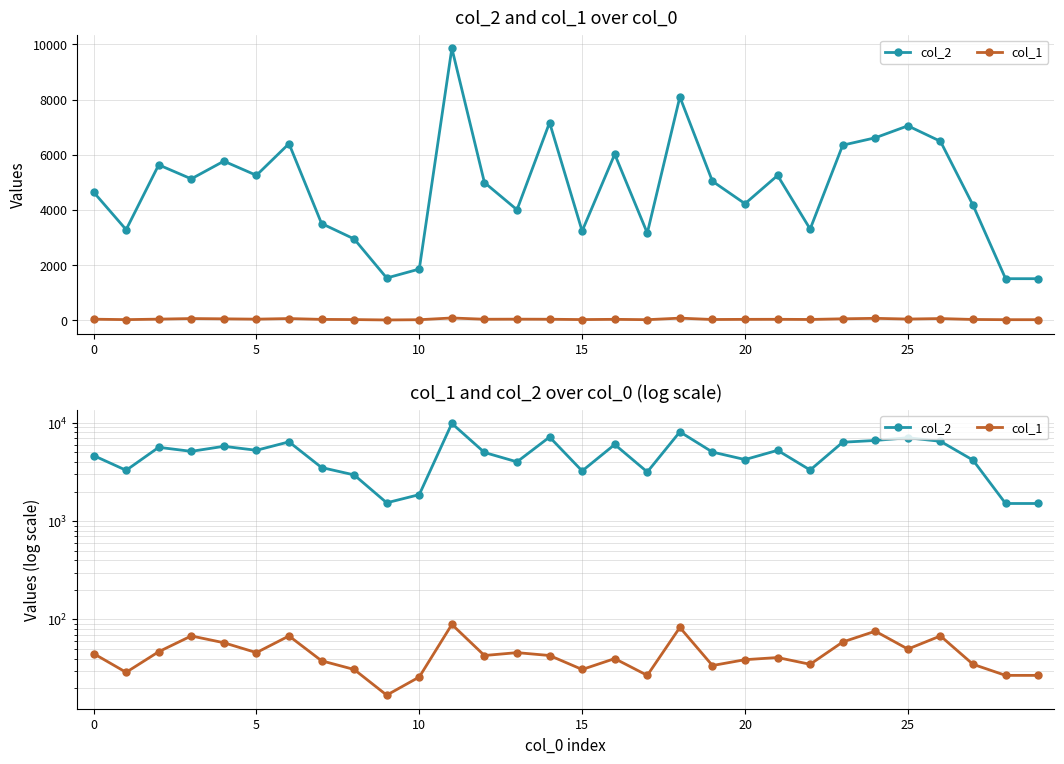

What is the value of the col_1 point at the 2nd from the left?

29